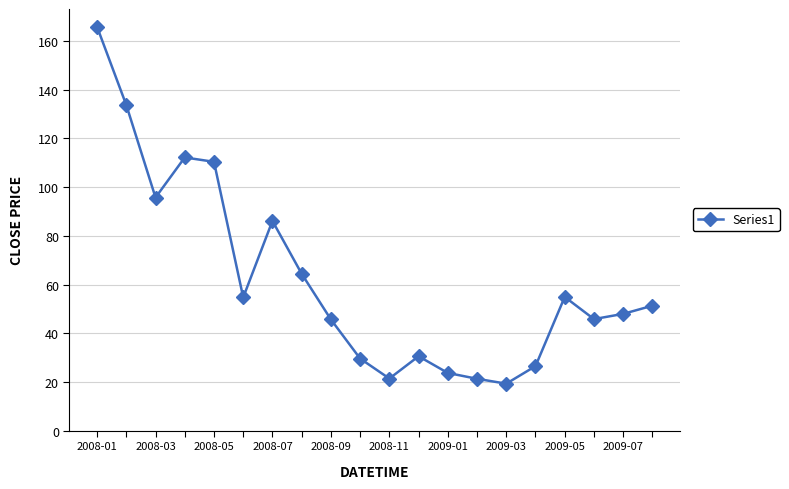

What is the maximum value shown in the chart?

165.8